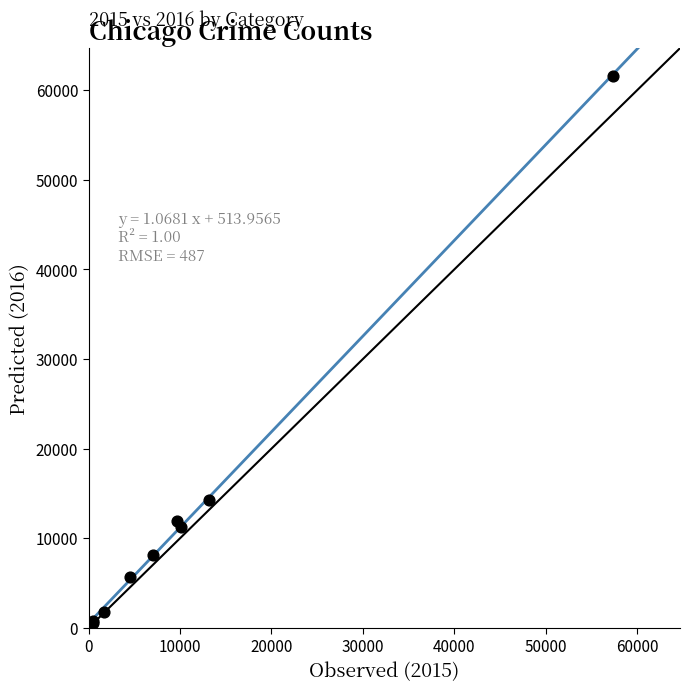

What Y value in the scatter plot is closest to 31066?

14289